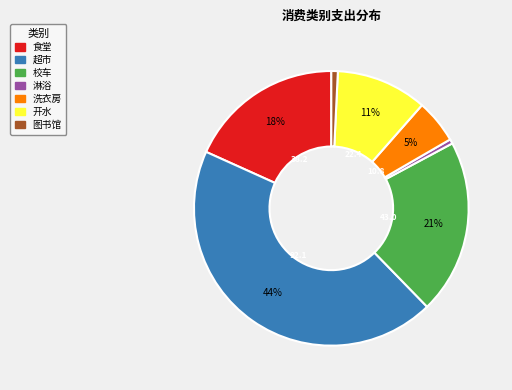

To the nearest percent, what is the difference between the 超市 and 洗衣房 slice percentages?

39%